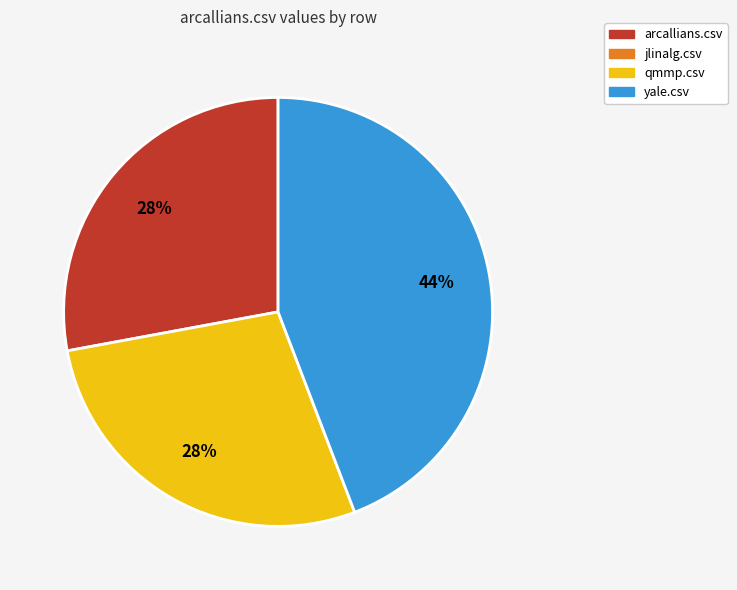

To the nearest percent, what is the difference between the largest and smallest slice percentages?

16%